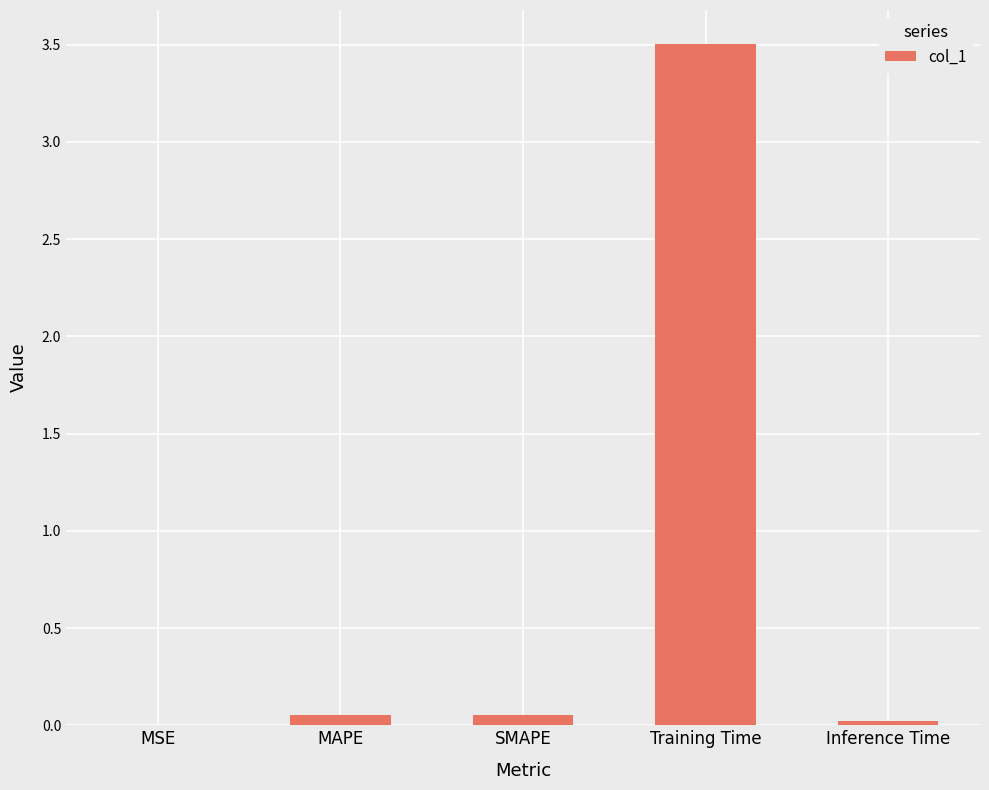

At which category does the chart reach its peak across all series?

Training Time